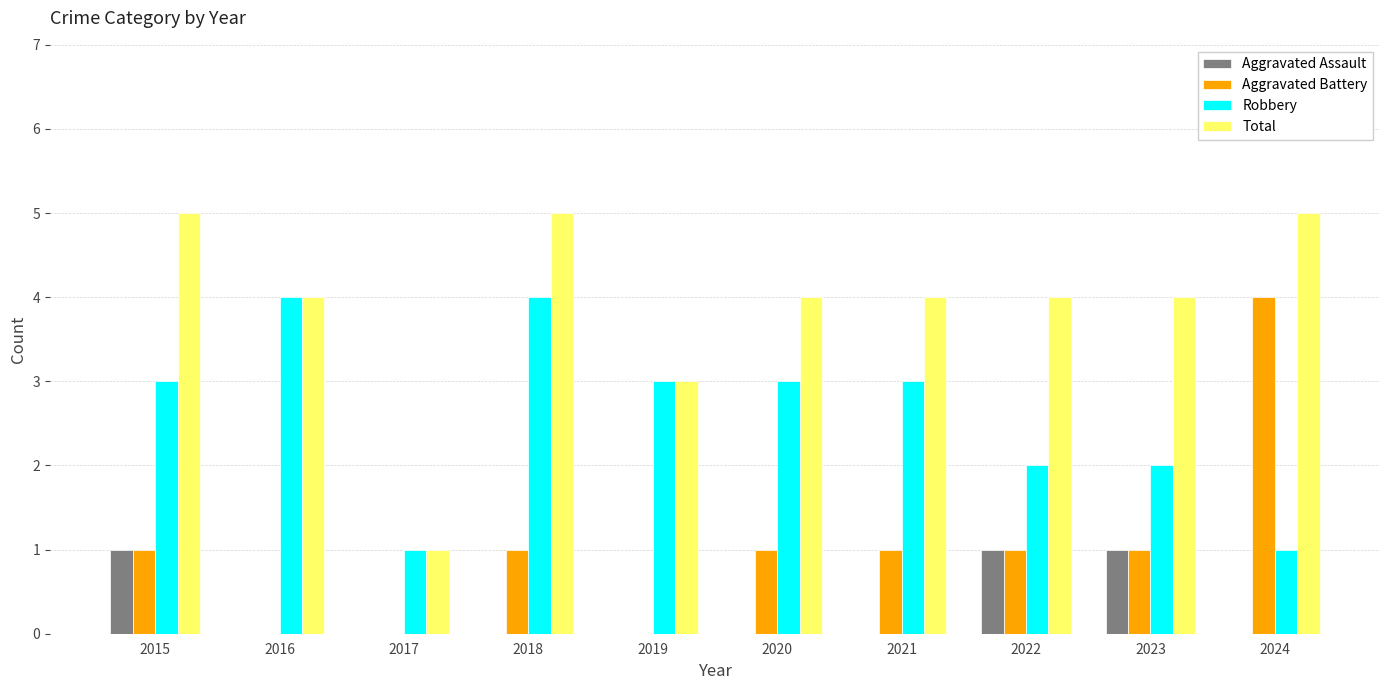

What is the maximum value for Aggravated Battery?

4